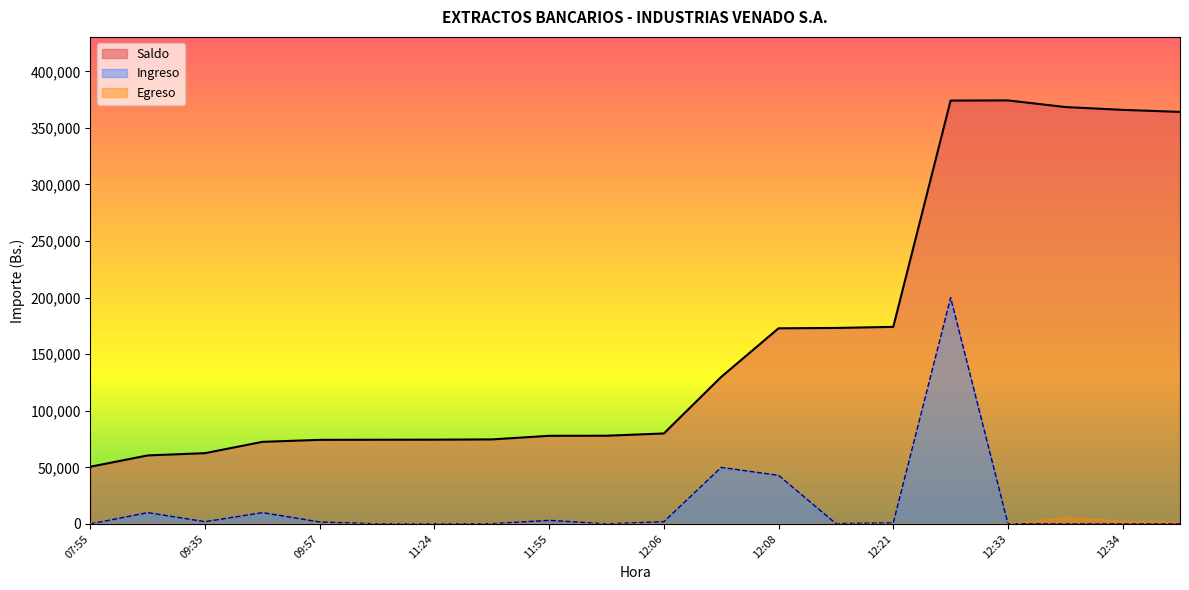

Reading left to right, what are all the values shown in this chart?

Saldo: 50558.6	60558.6	62559.7	72559.7	74302.4	74402.4	74472.2	74706.0	77886.0	77963.6	79963.6	129960.1	172896.6	173196.6	174156.6	374156.7	374278.8	368428.8	365928.8	364150.8
Importe_pos: 0.0	10000.0	2001.1	10000.0	1742.6	100.0	69.8	233.8	3180.0	77.5	2000.0	49996.6	42936.5	300.0	960.0	200000.0	122.2	0.0	0.0	0.0
Importe_neg: 0.0	0.0	0.0	0.0	0.0	0.0	0.0	0.0	0.0	0.0	0.0	0.0	0.0	0.0	0.0	0.0	0.0	5850.0	2500.0	1778.0